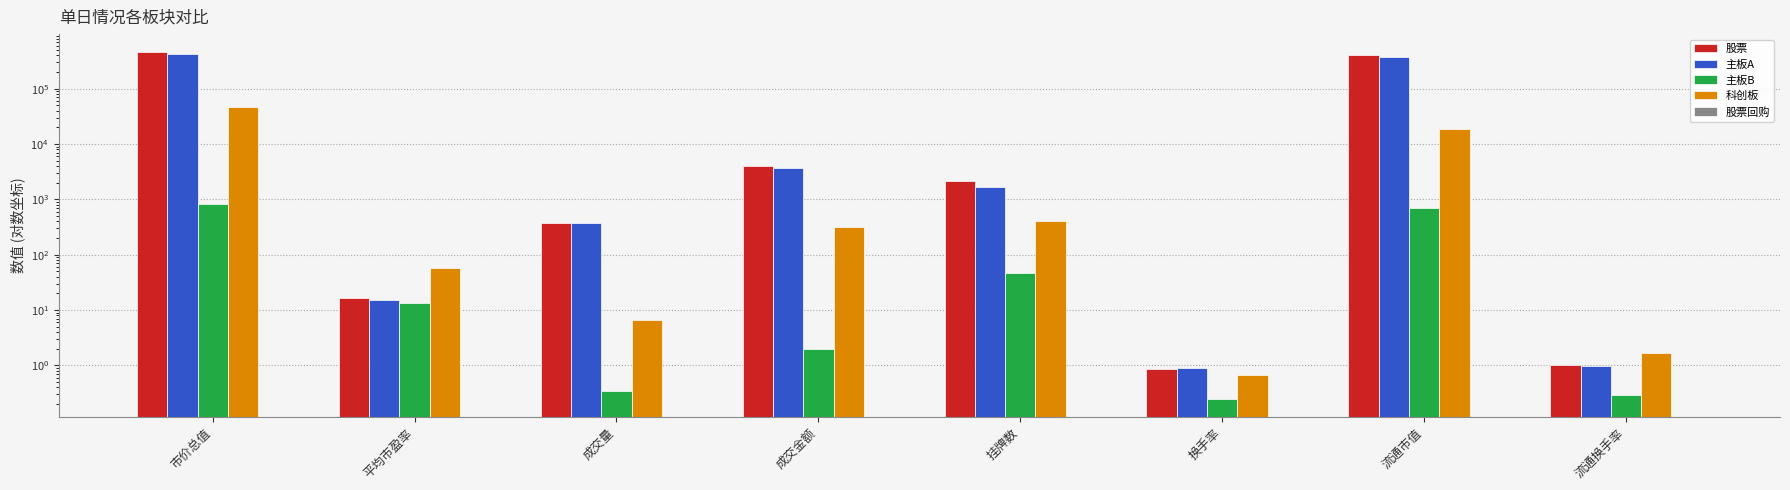

Which label corresponds to the smallest value in the chart?

市价总值